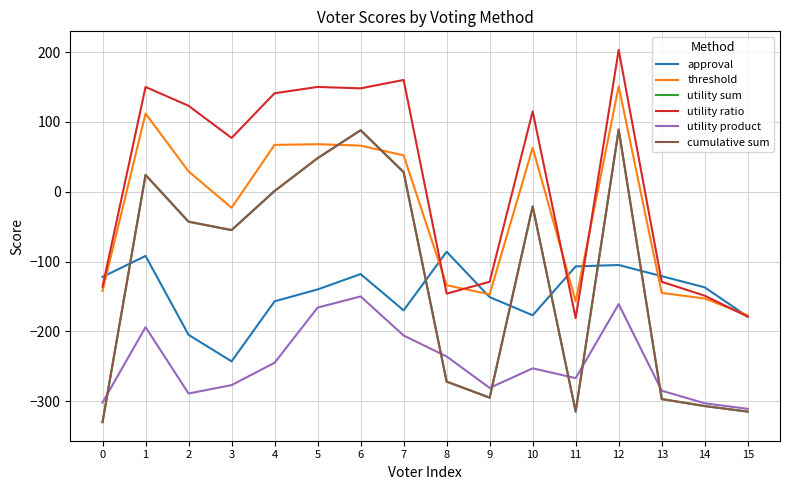

At how many categories does at least one series exceed 120?

7